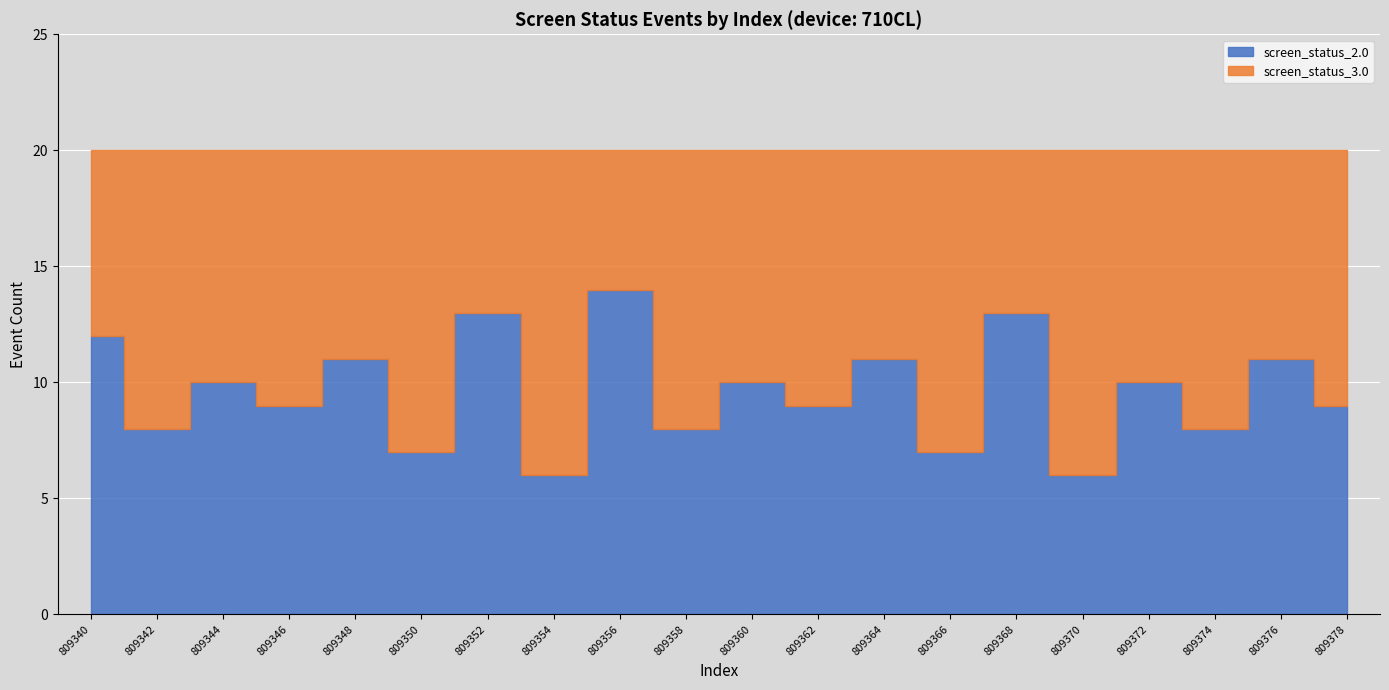

How many lines are shown in the chart?

2